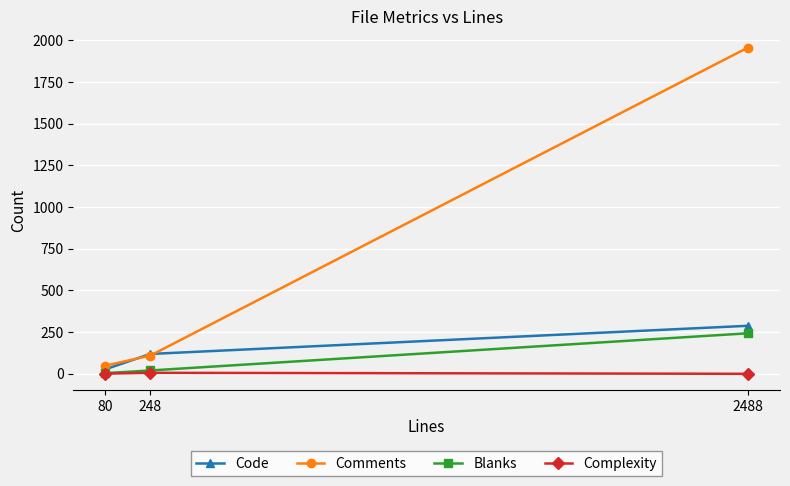

List the labels in order of Comments value, largest first.

2488, 248, 80